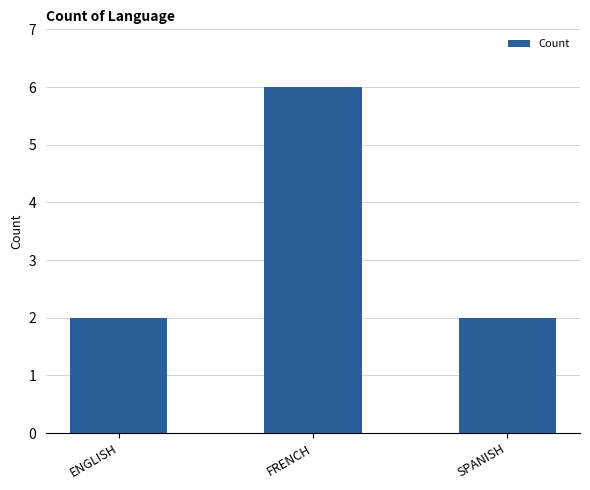

What is the value of the 1st bar from the left?

2